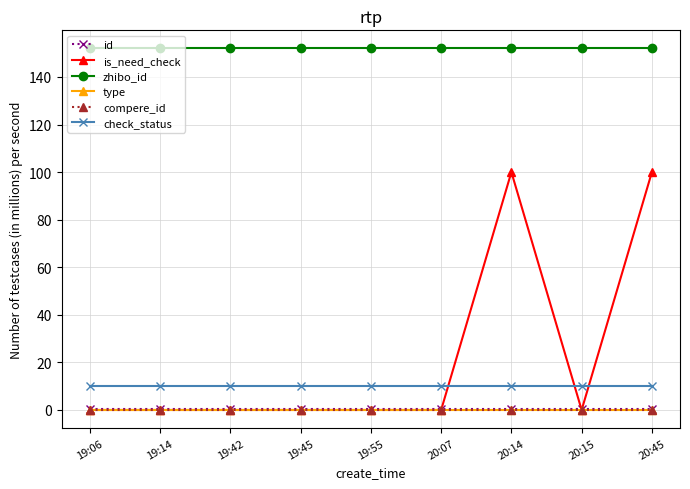

Does the chart have visible grid lines?

Yes